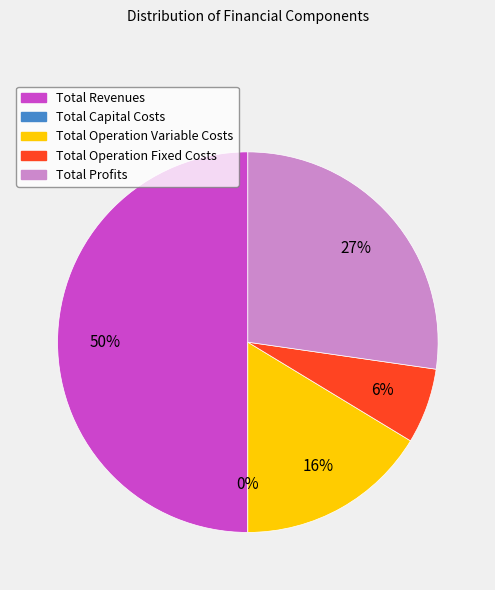

True or false: Total Revenues accounts for 57% of the total.

False